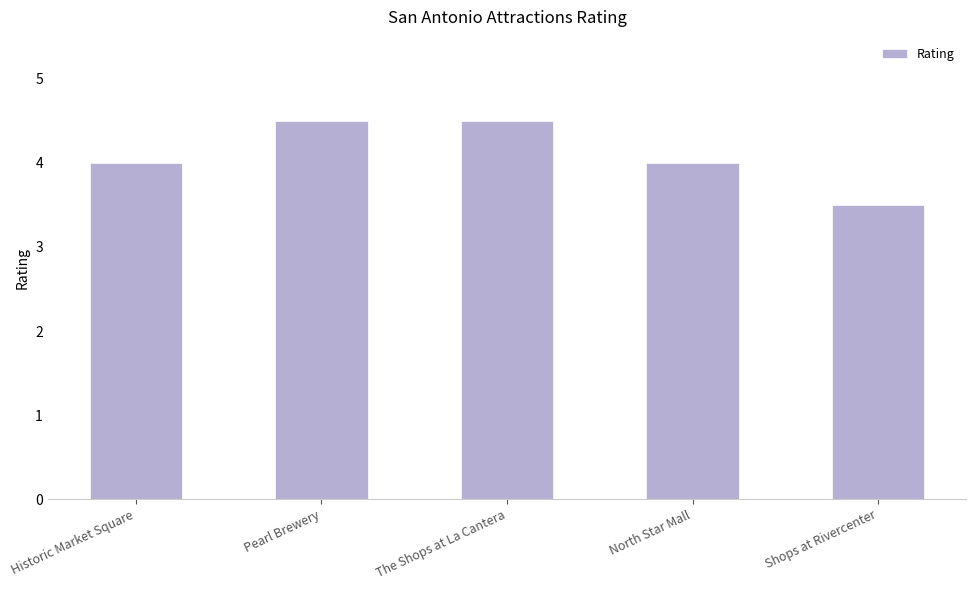

Is it true that the value at North Star Mall is 2.1?

False